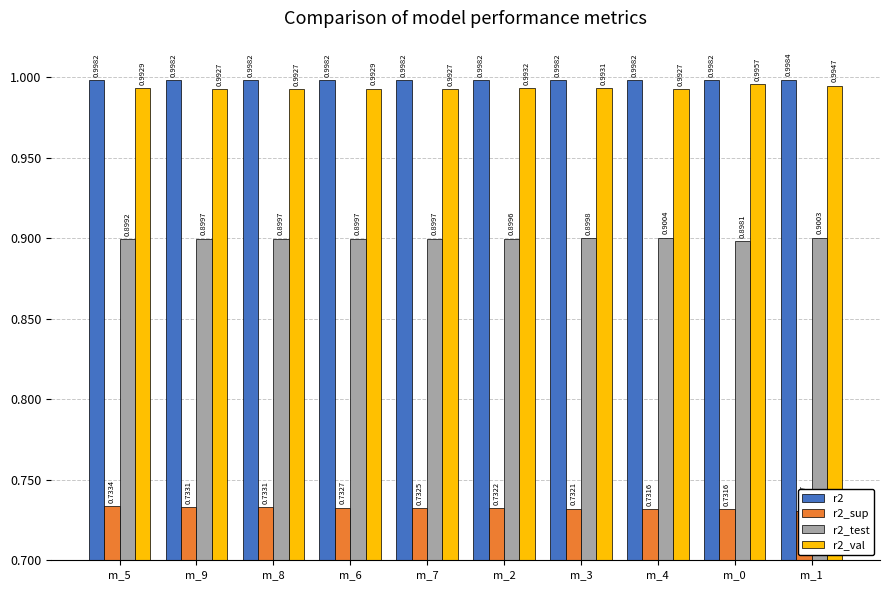

Is the value of r2_sup at m_4 greater than the value of r2_test at m_6?

No